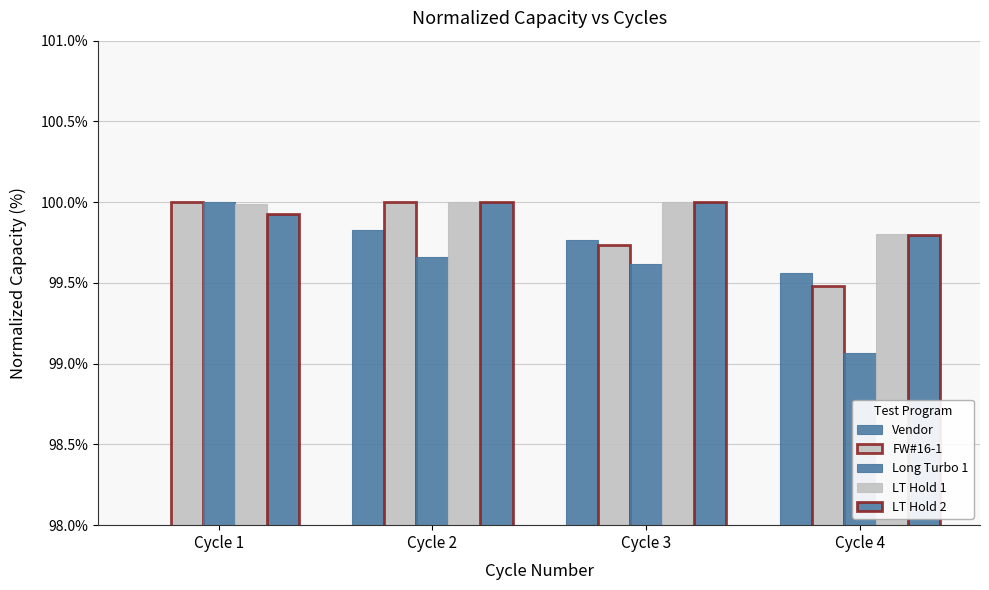

Reading right to left, extract all data points from this chart.

Vendor: 99.6	99.8	99.8	98.0
FW#16-1: 99.5	99.7	100.0	100.0
Long Turbo 1: 99.1	99.6	99.7	100.0
LT Hold 1: 99.8	100.0	100.0	100.0
LT Hold 2: 99.8	100.0	100.0	99.9